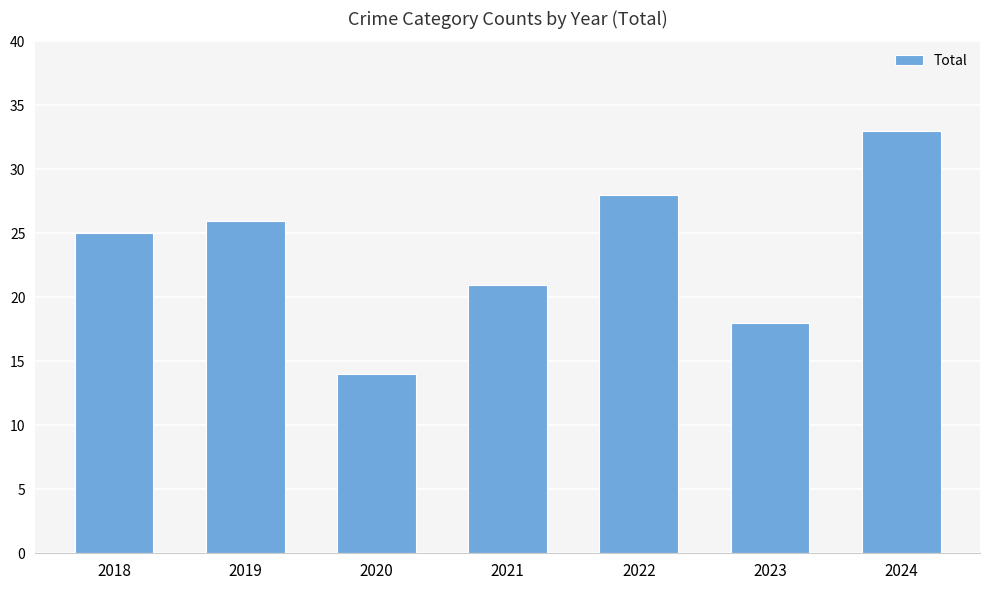

Reading left to right, extract all data points from this chart.

25	26	14	21	28	18	33